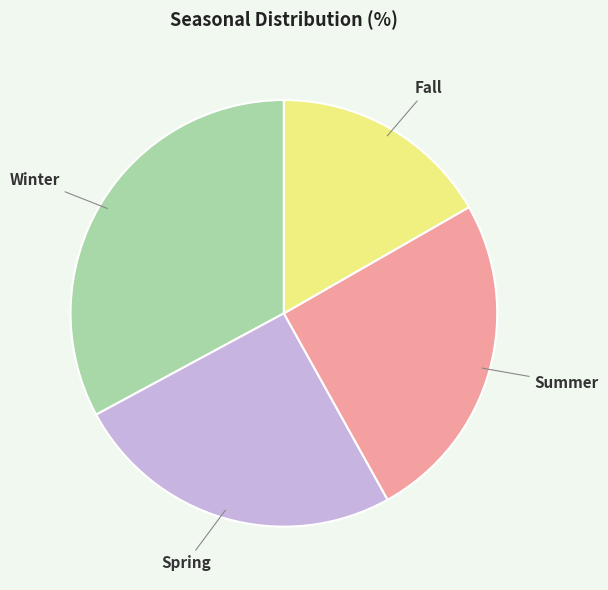

Is it true that Summer is 14% of the pie?

False